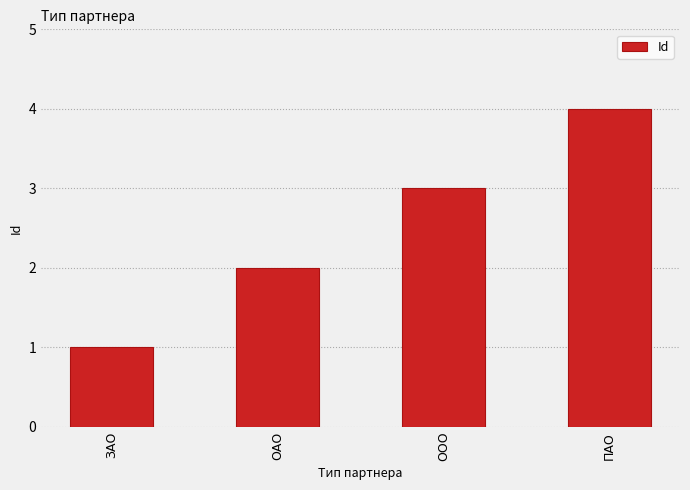

Reading right to left, what are all the values shown in this chart?

ПАО=4	ООО=3	ОАО=2	ЗАО=1